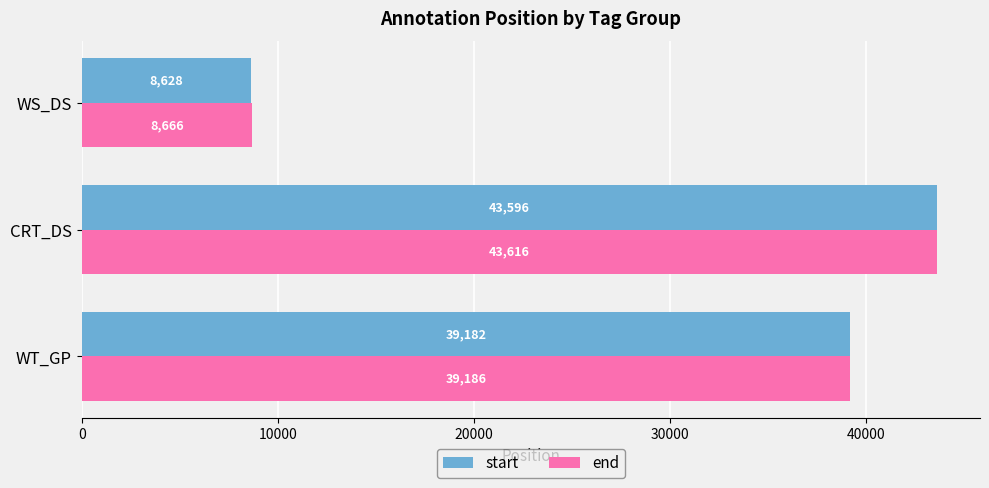

What is the sum of all start values?

91406.5